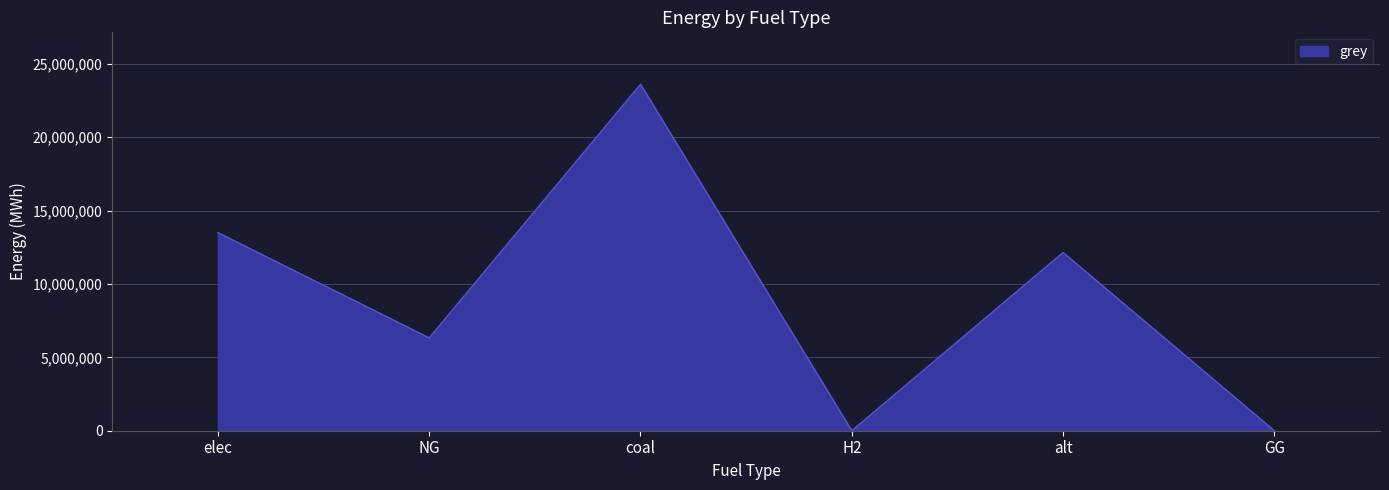

How many series are shown in this chart?

1